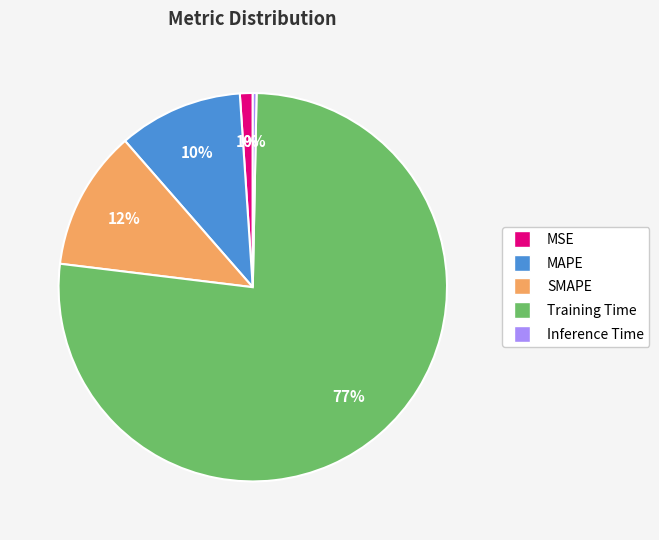

Is the sum of MAPE and SMAPE greater than half?

No